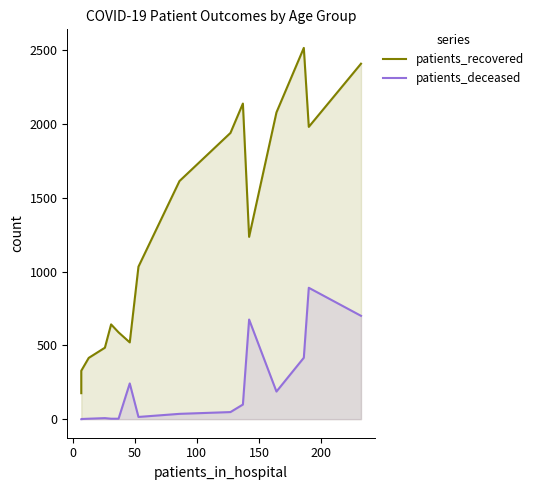

True or false: patients_recovered and patients_deceased intersect in this chart.

False